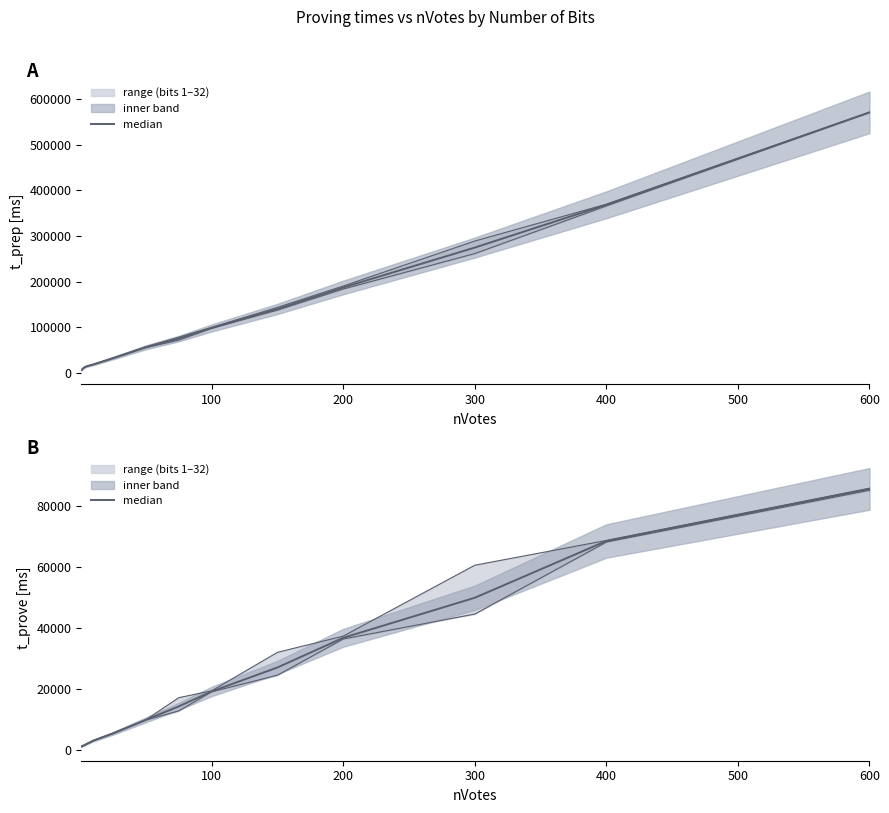

At which label does the data first exceed 14361?

100